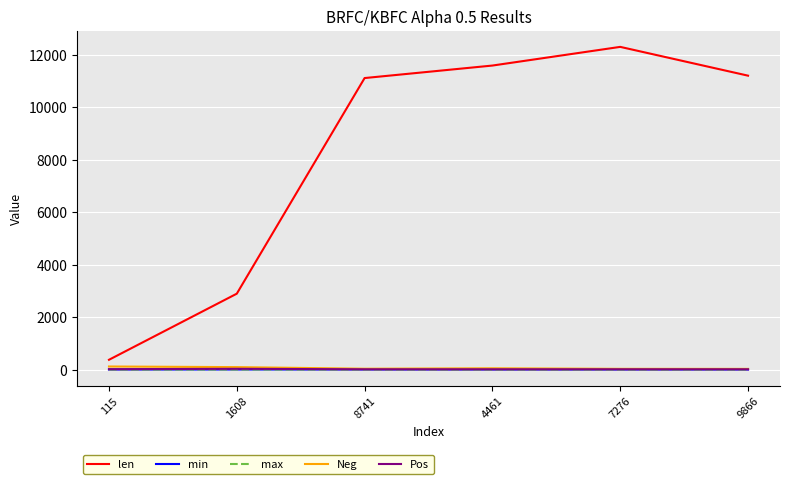

Which series has the largest range (max minus min)?

len